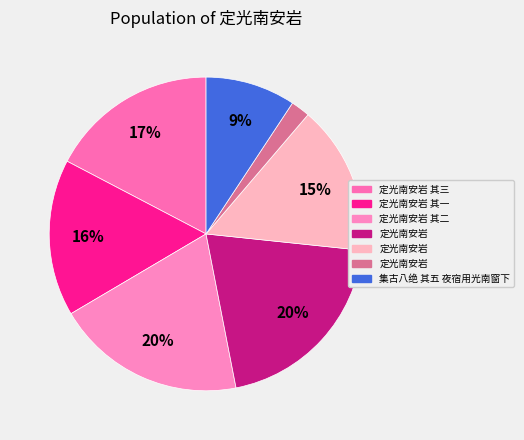

Count the number of slices in the pie.

7